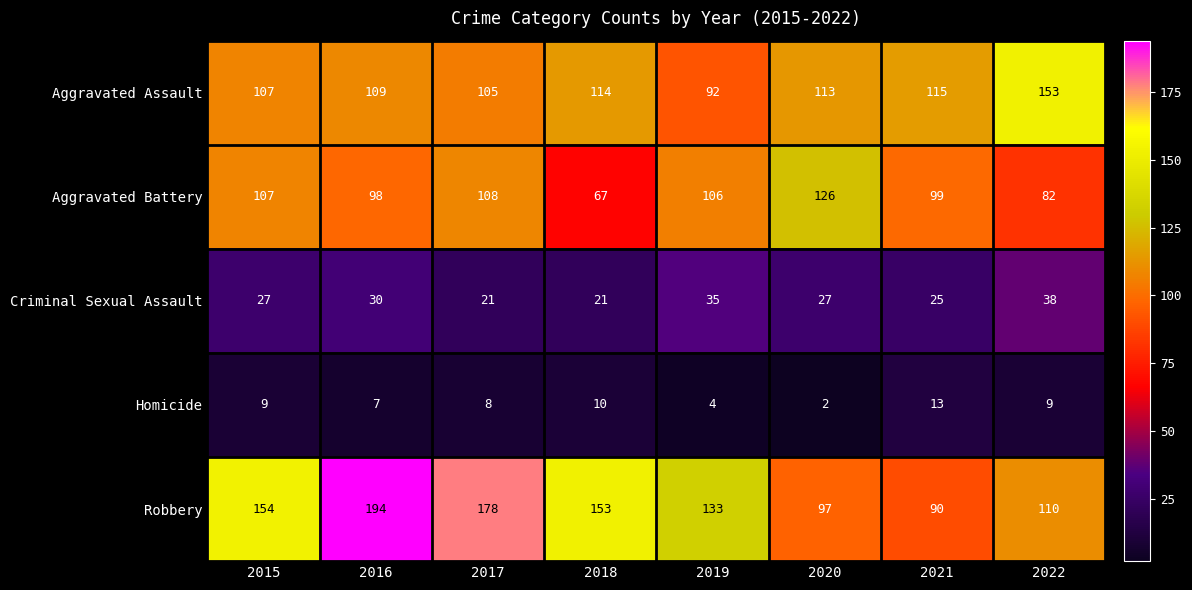

What value does the Aggravated Assault series have at 2022, to the nearest 10?

150